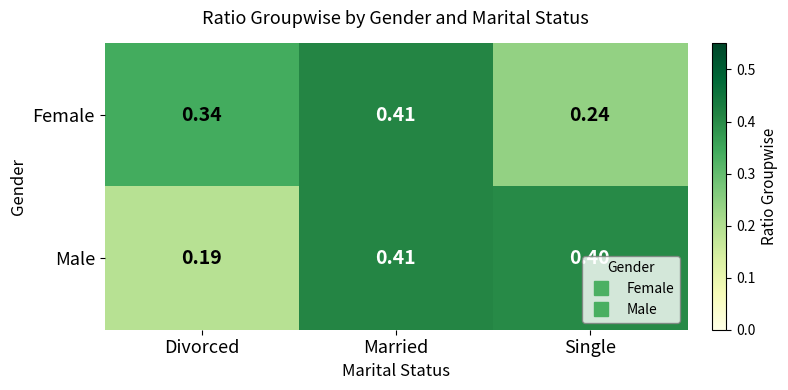

At which category does the chart reach its peak across all series?

Married